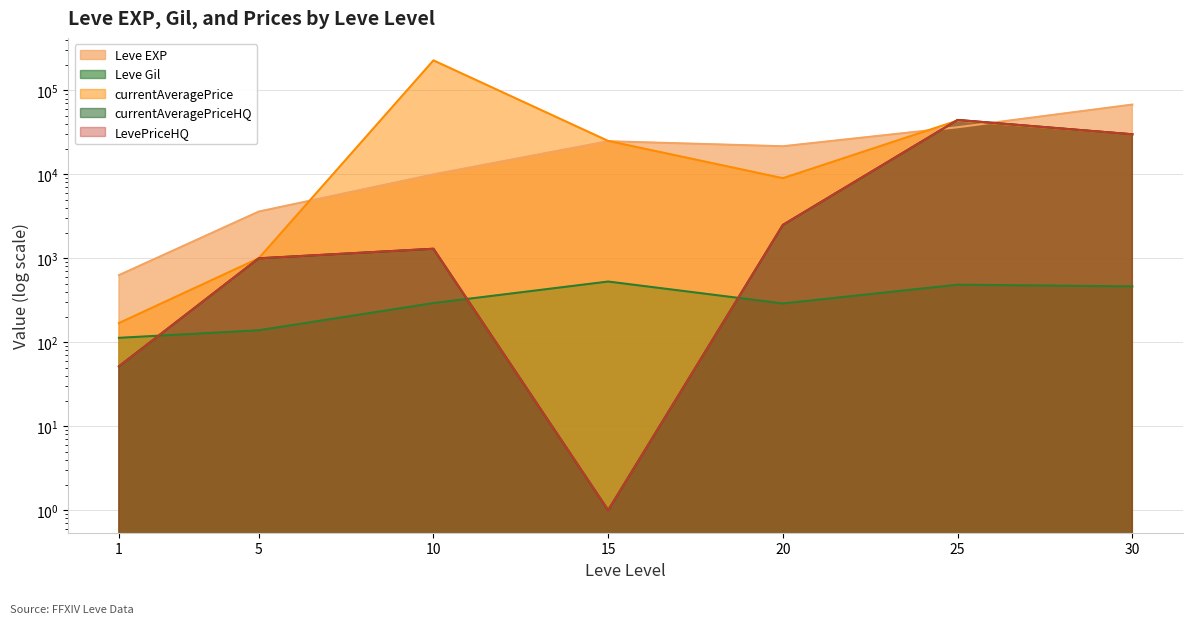

How many data points in LevePriceHQ are less than 1300?

3